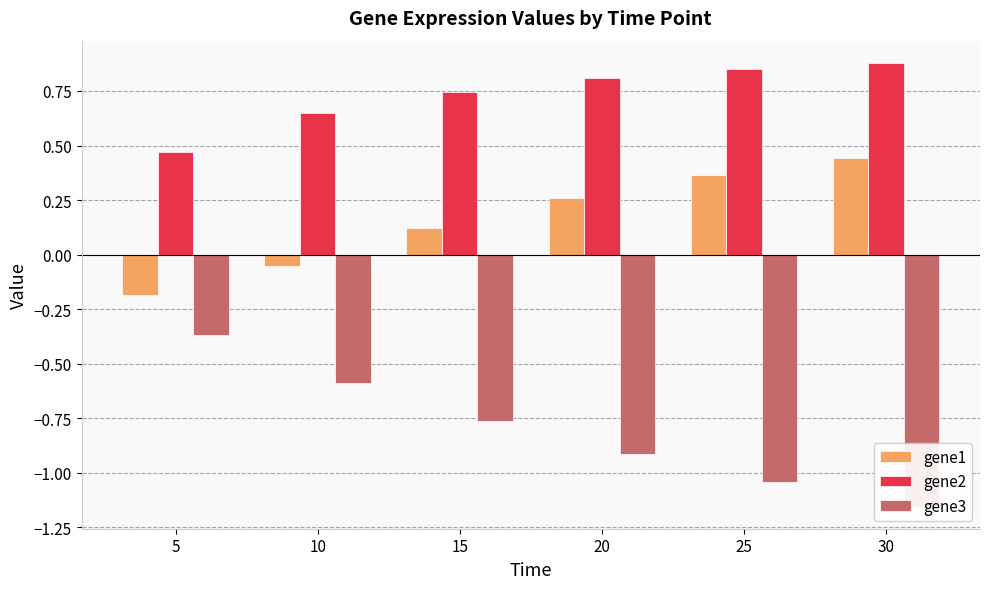

The value of gene2 at 25 is 0.9. True or false?

True